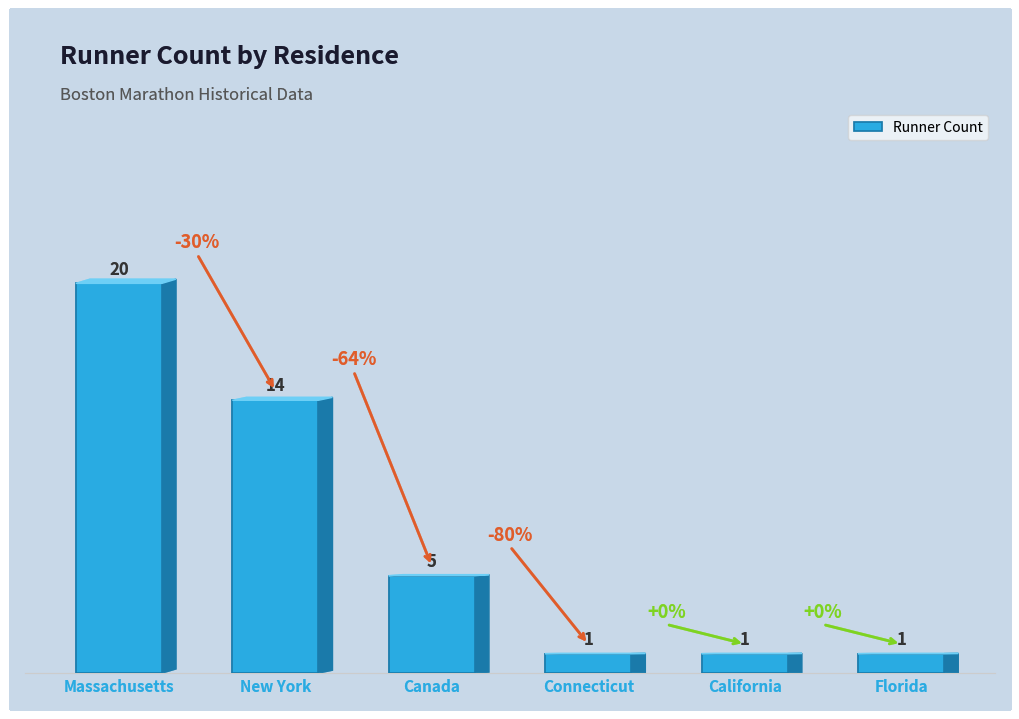

Are the bars grouped side by side (vs. stacked)?

No